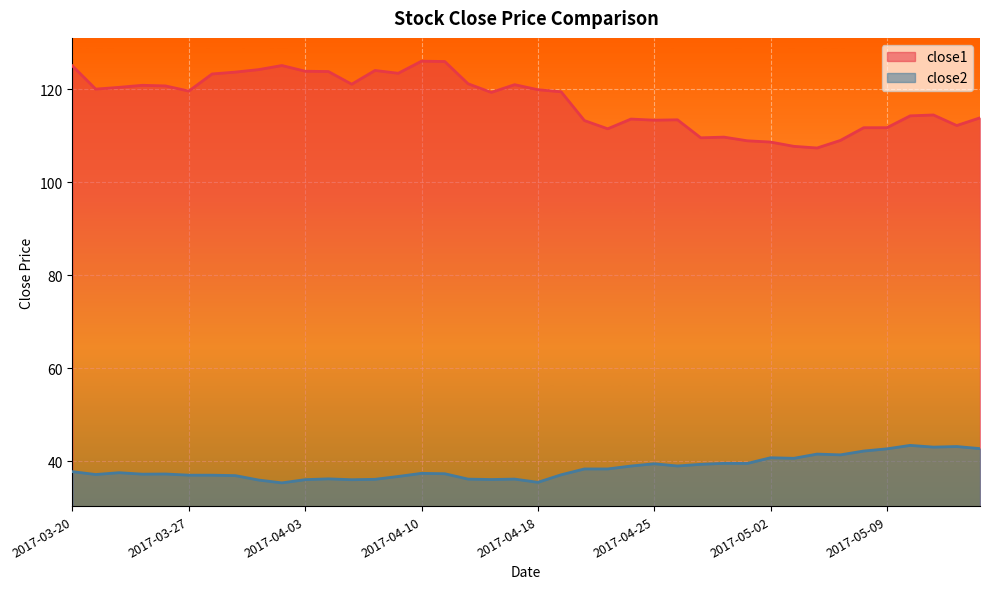

How many values in the close2 series are below 37?

12